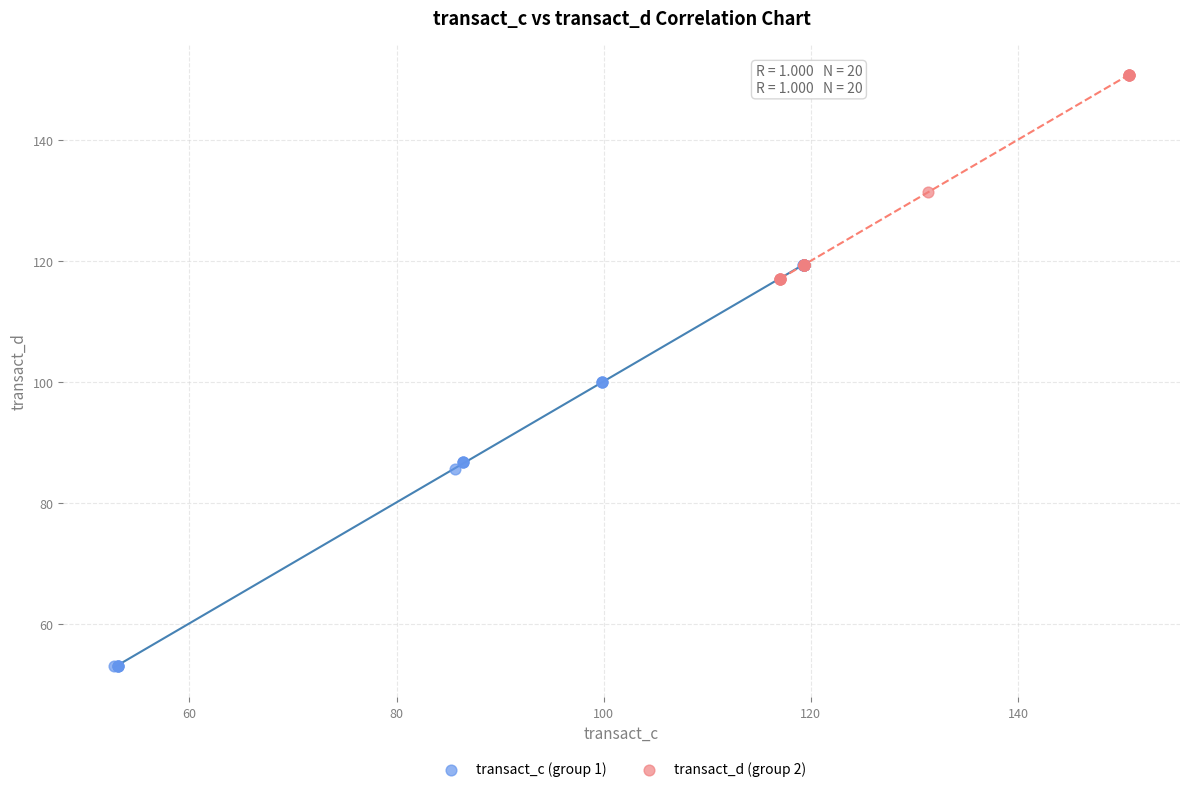

Which series reaches the maximum Y coordinate?

transact_d (group 2)